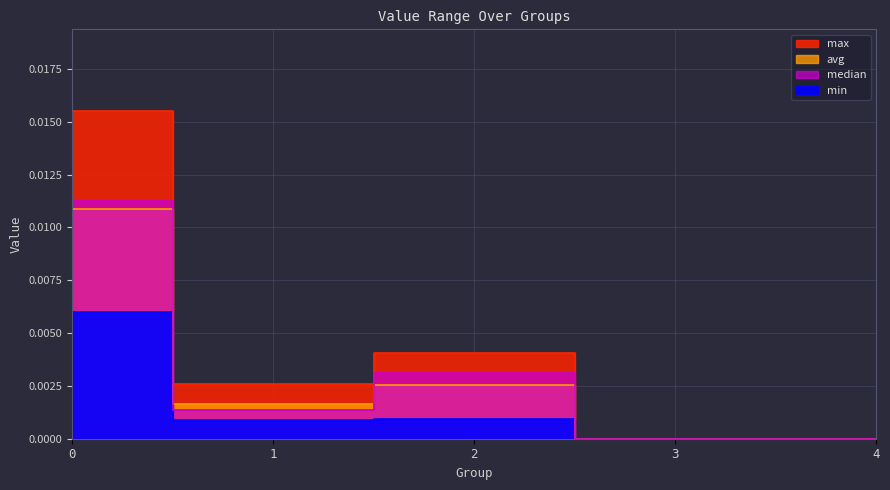

Is it true that max equals -0.0 at 3?

False